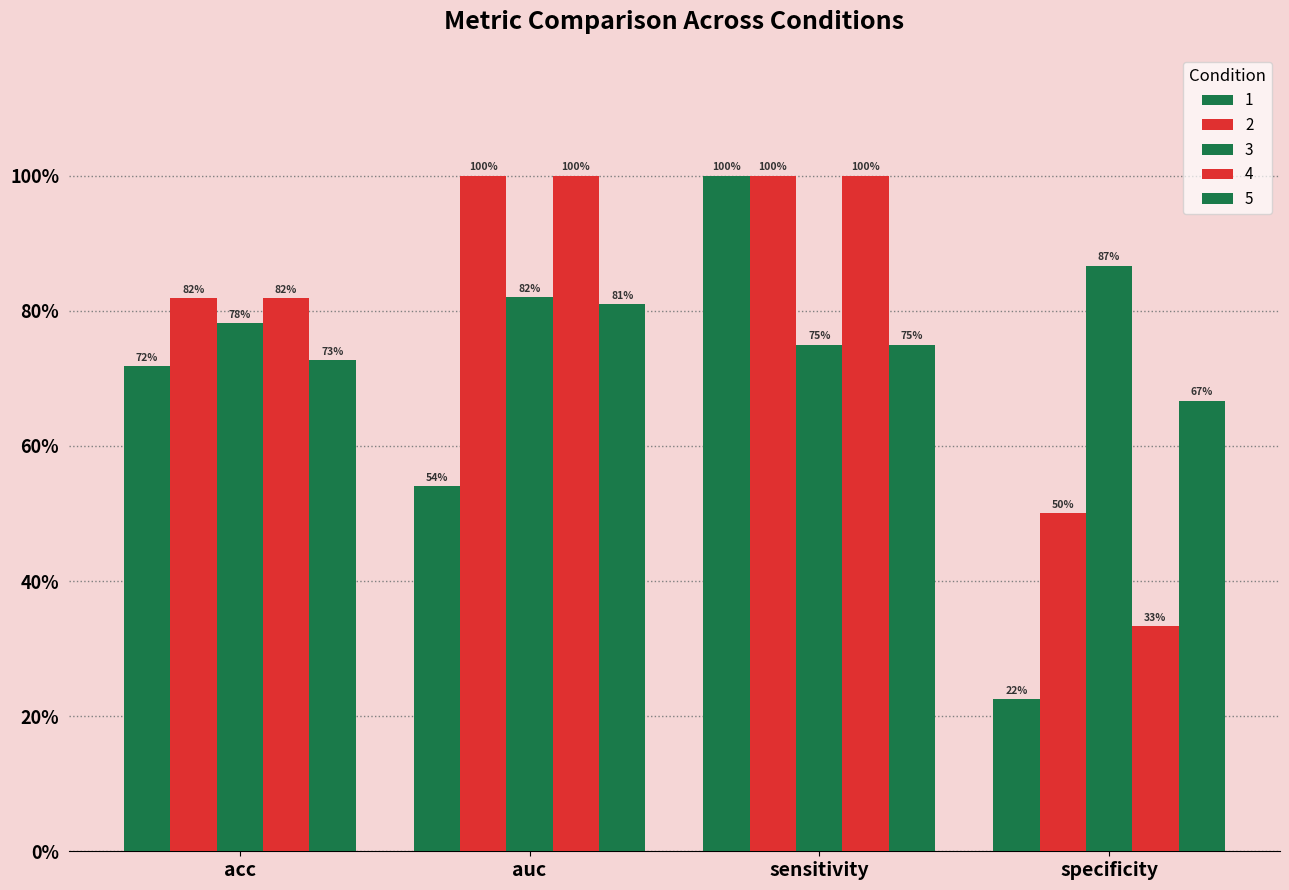

At which label does 1 reach its peak?

sensitivity